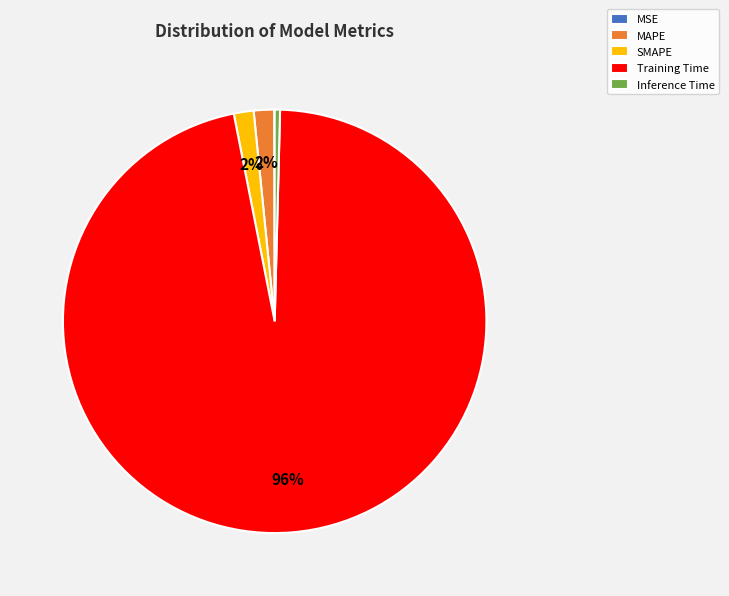

The Training Time slice represents 83% of the pie. True or false?

False